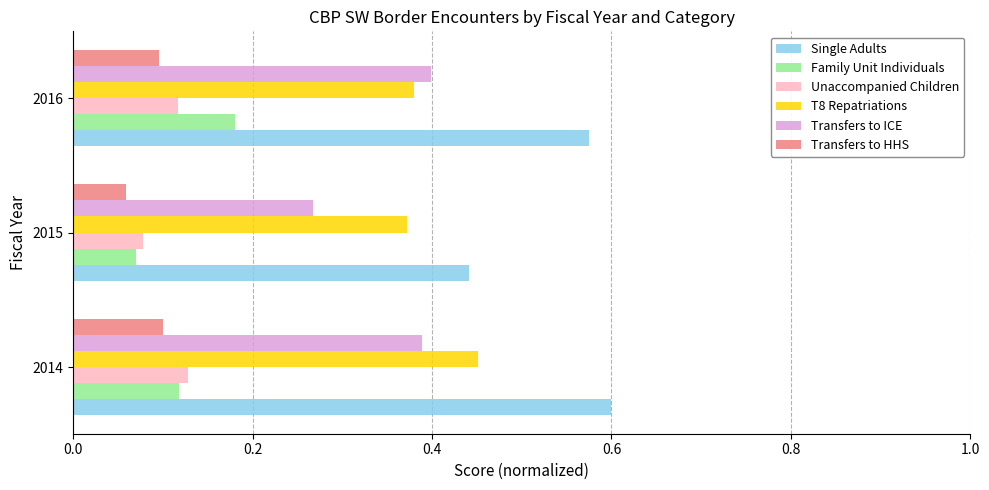

Which series has the widest spread of values?

Single Adults